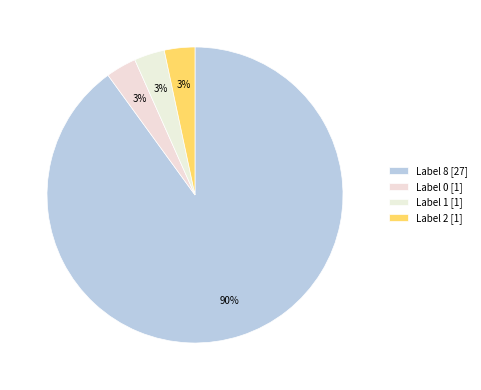

Count the number of slices in the pie.

4